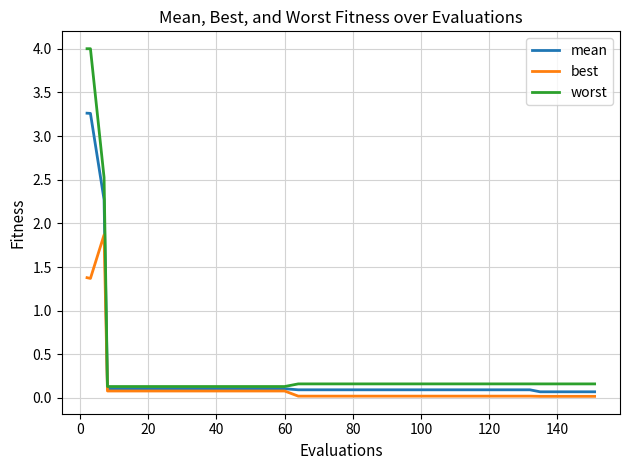

What is the maximum value shown in the chart?

4.0